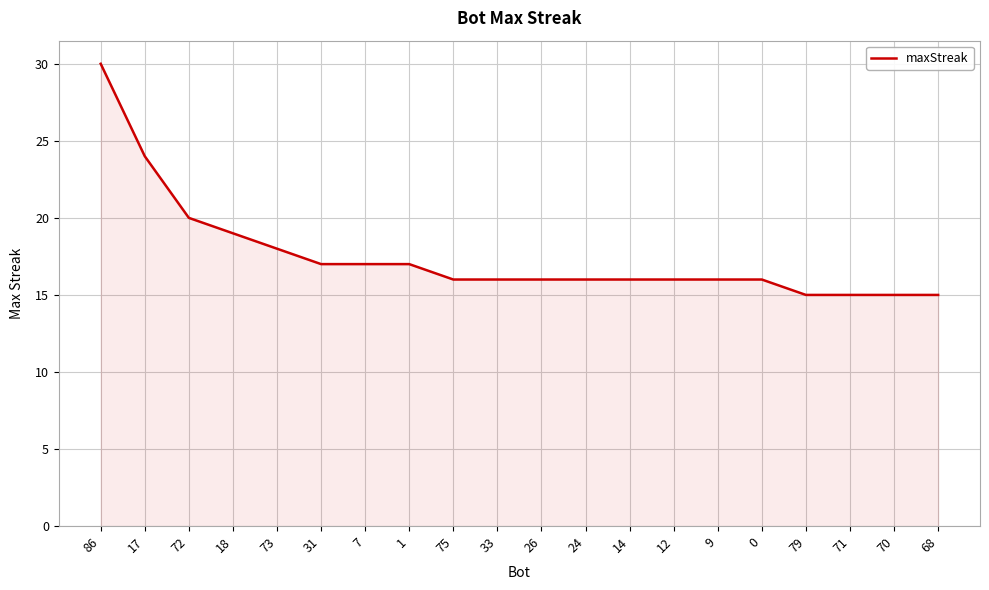

Which has a higher value, 9 or 7?

7